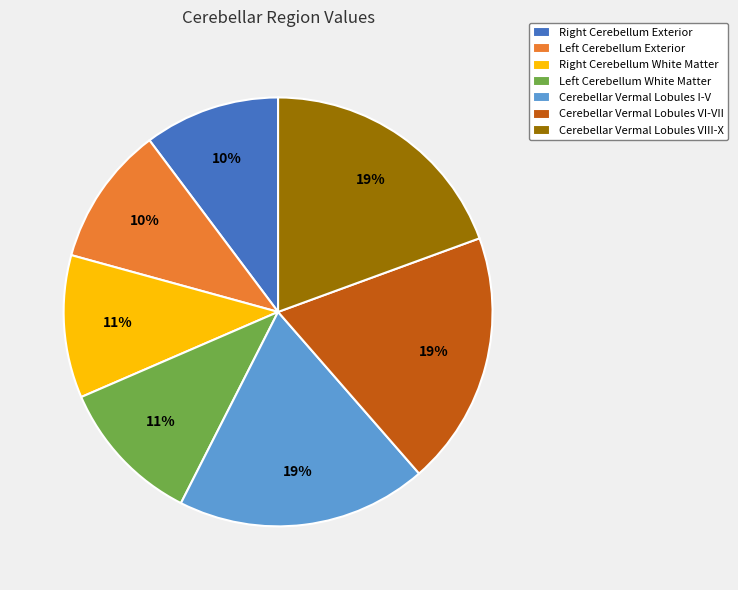

To the nearest percent, what is the average slice percentage?

14%